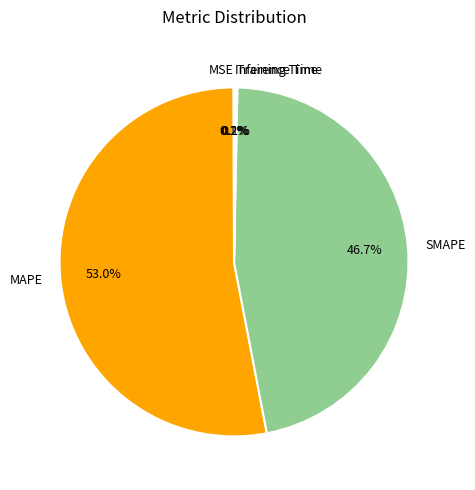

Combined, do SMAPE and MAPE account for over 50%?

Yes